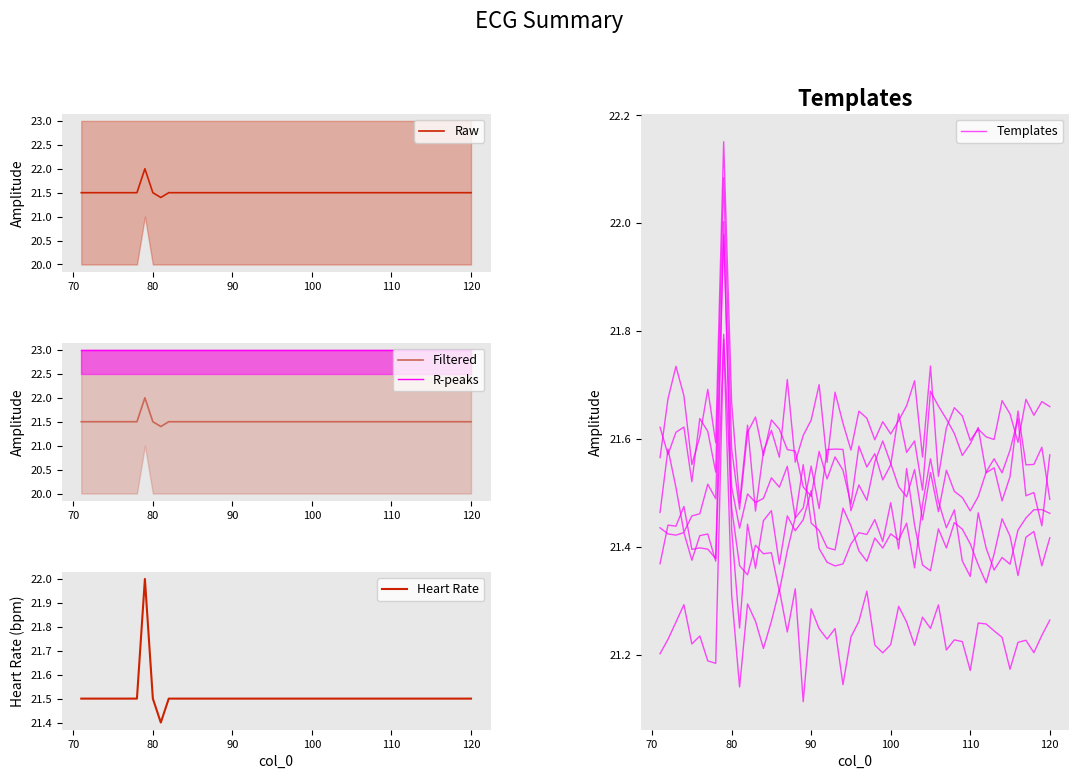

What is the minimum value for Raw?

21.4